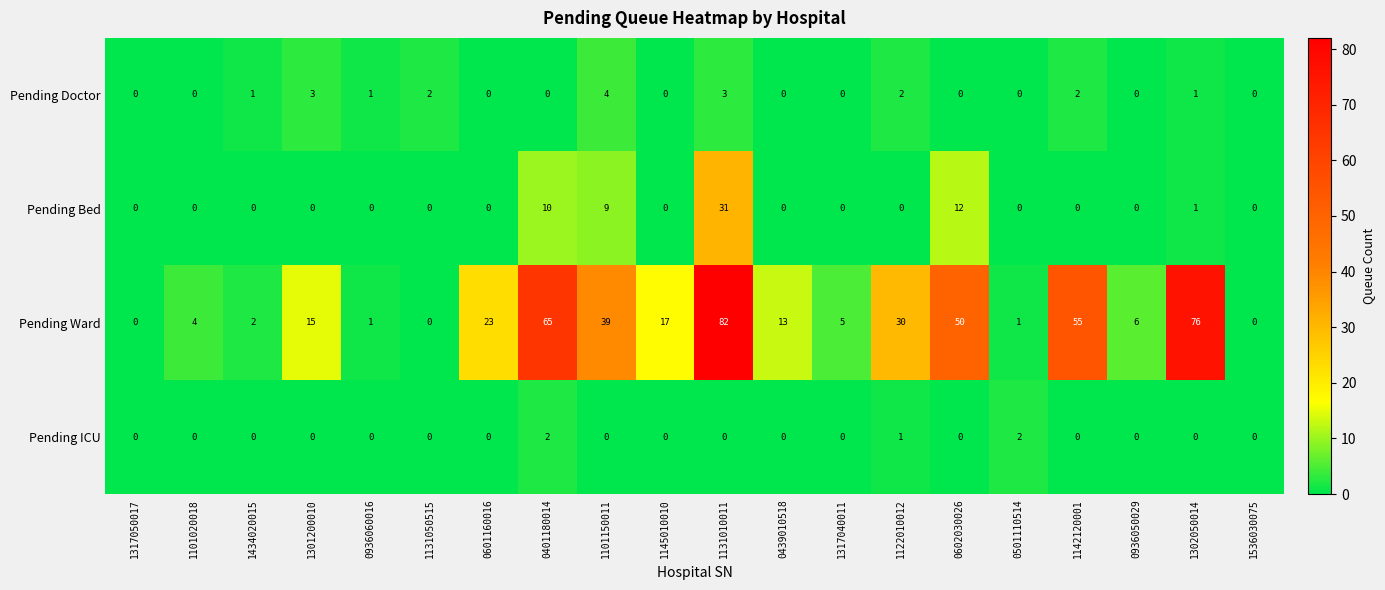

Is the value of Pending ICU at 1536030075 greater than the value of Pending Ward at 1434020015?

No